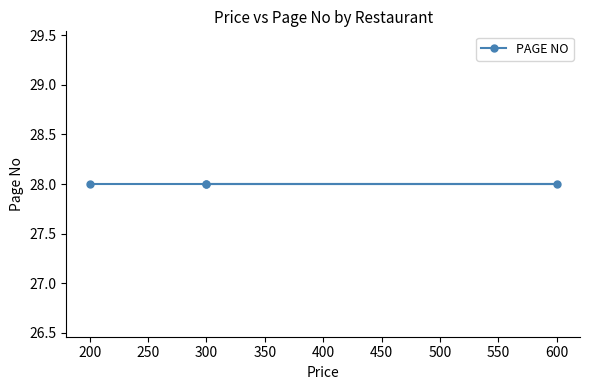

What position from the left is Noorani Restaurant?

2